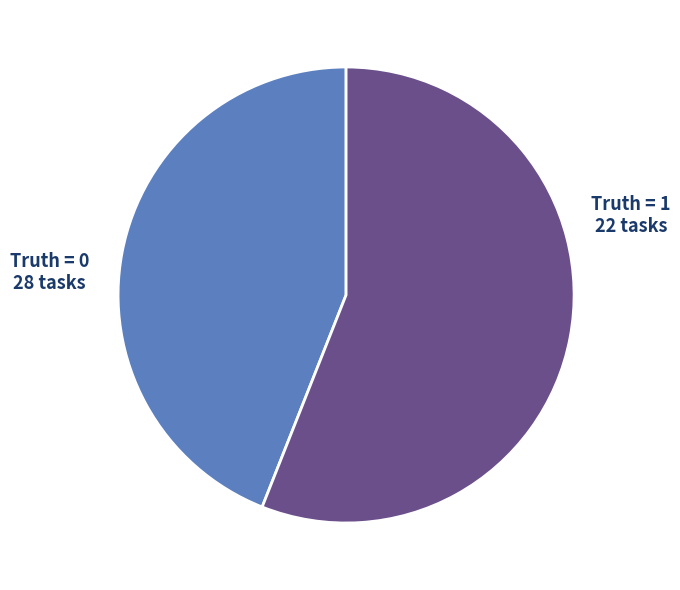

Is there any slice that represents more than half of the pie?

Yes